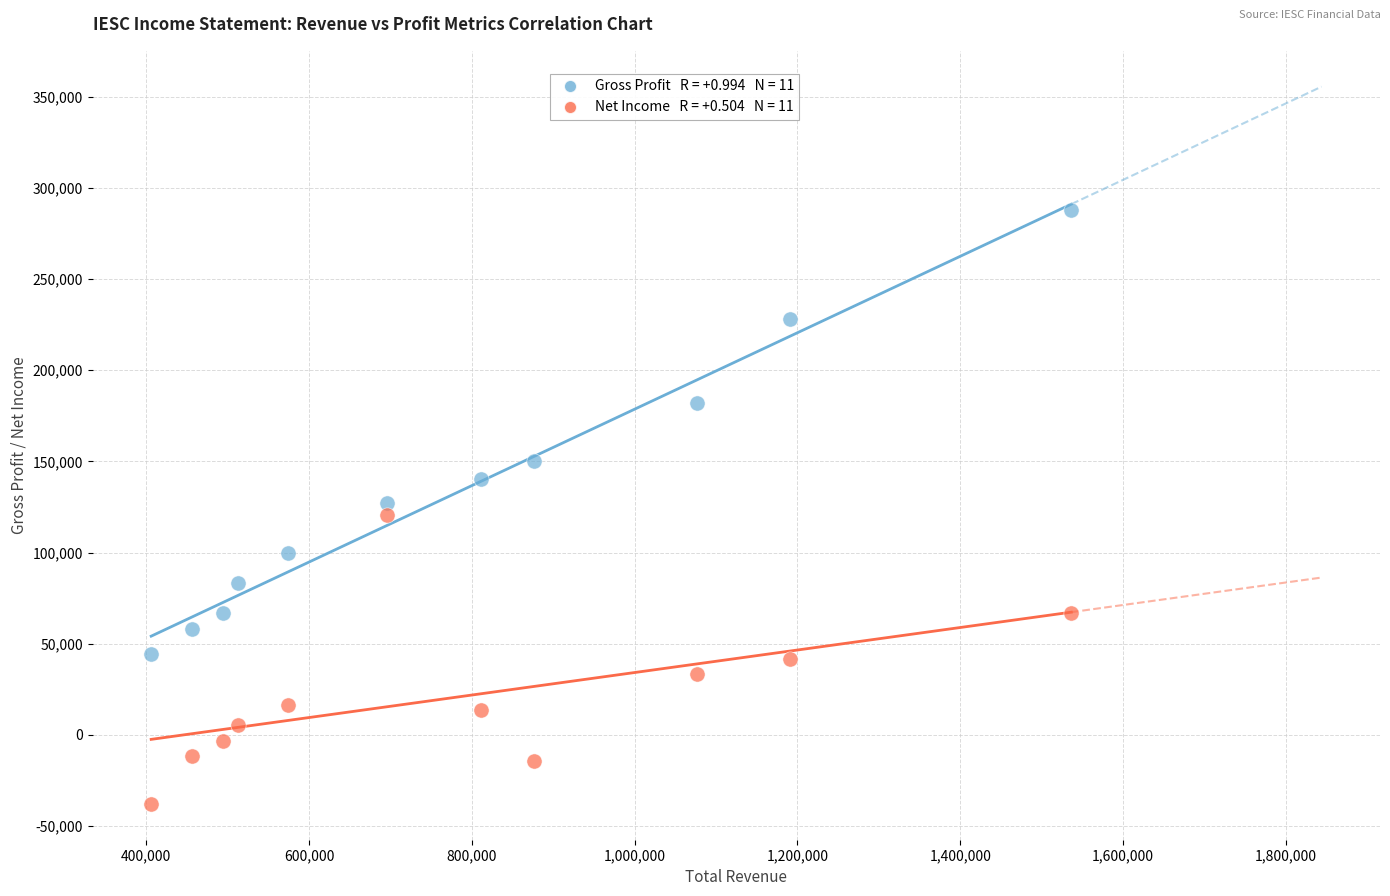

Across all data points, what is the range of X values (max minus min)?

1130400